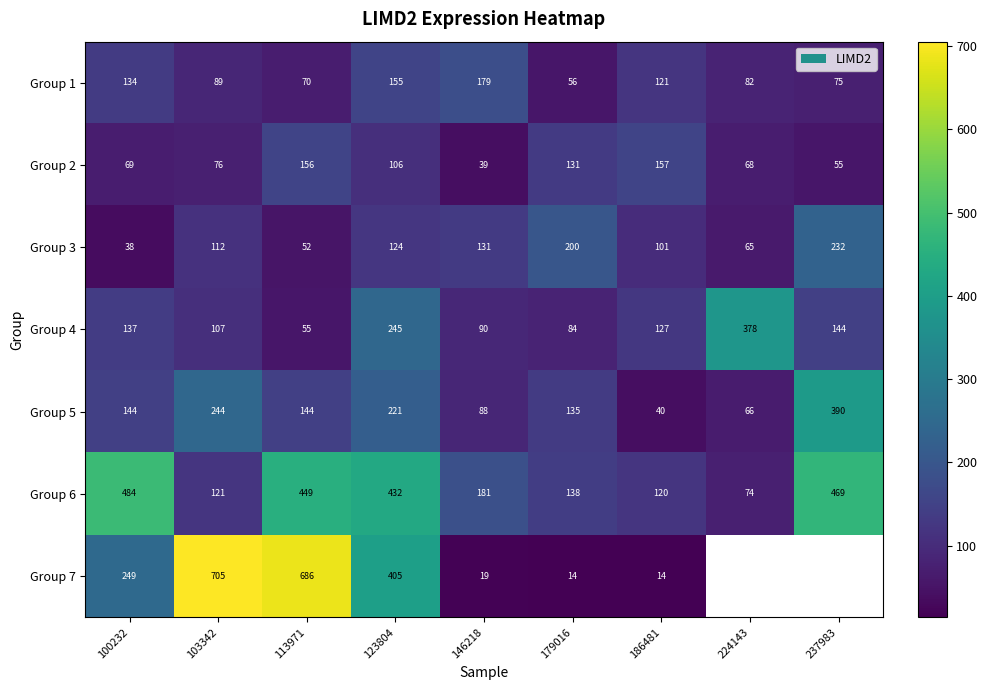

Is the value of Group 2 at 100232 greater than the value of Group 3 at 179016?

No